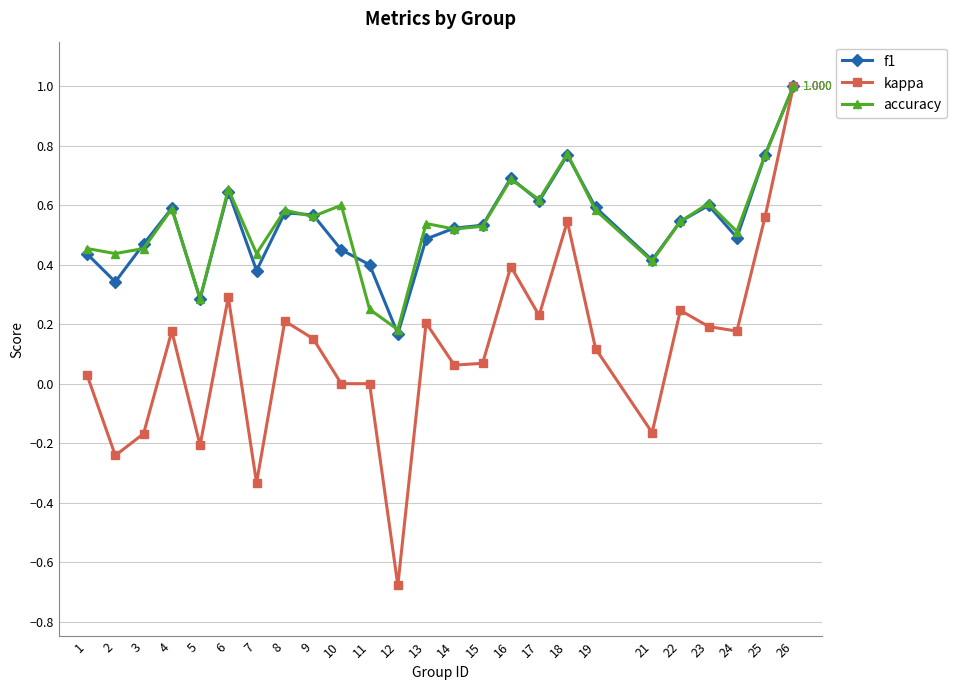

Is the value of f1 at 10 greater than the value of accuracy at 10?

No